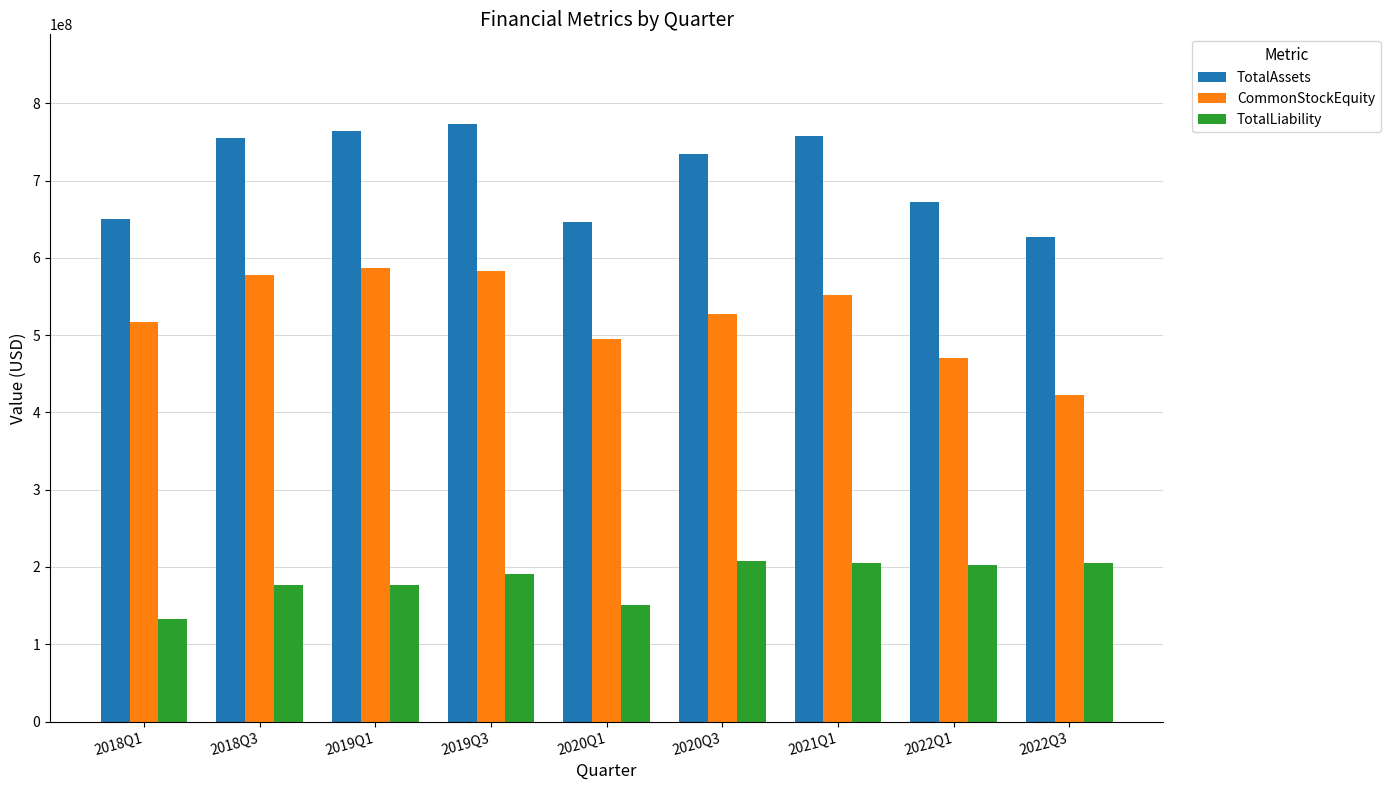

The TotalLiability series shows 202140082 at 2022Q1. True or false?

True